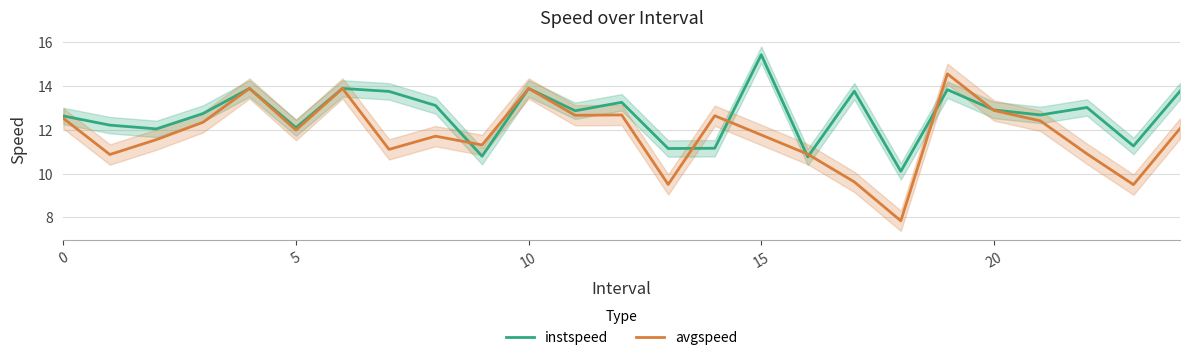

Is the value of avgspeed at 8 greater than the value of instspeed at 11?

No